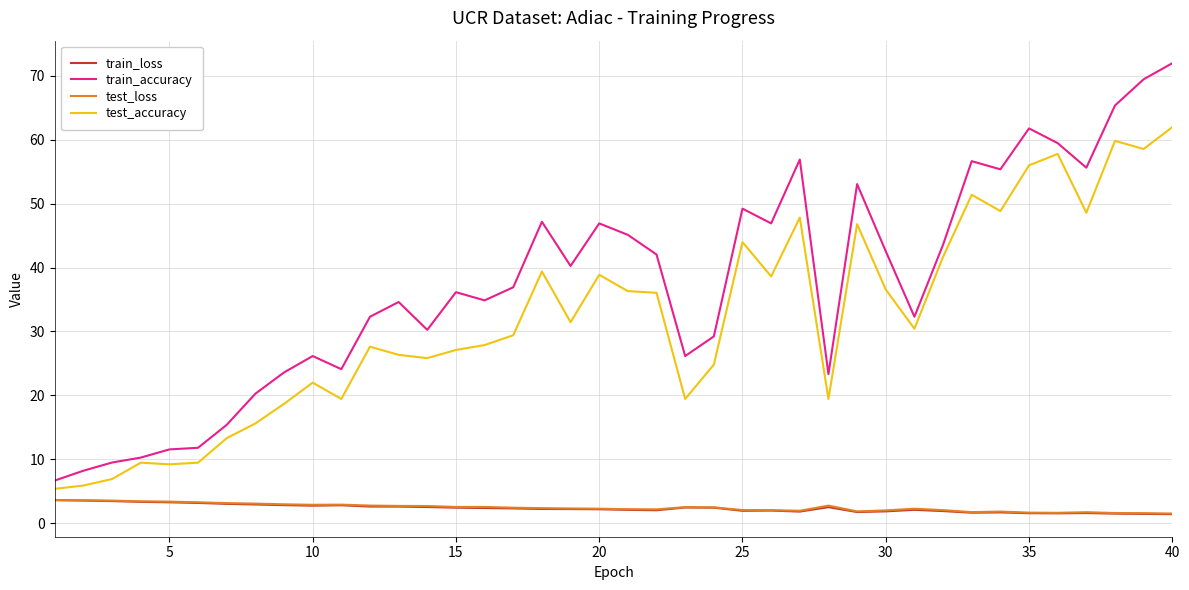

True or false: train_accuracy and train_loss intersect in this chart.

False